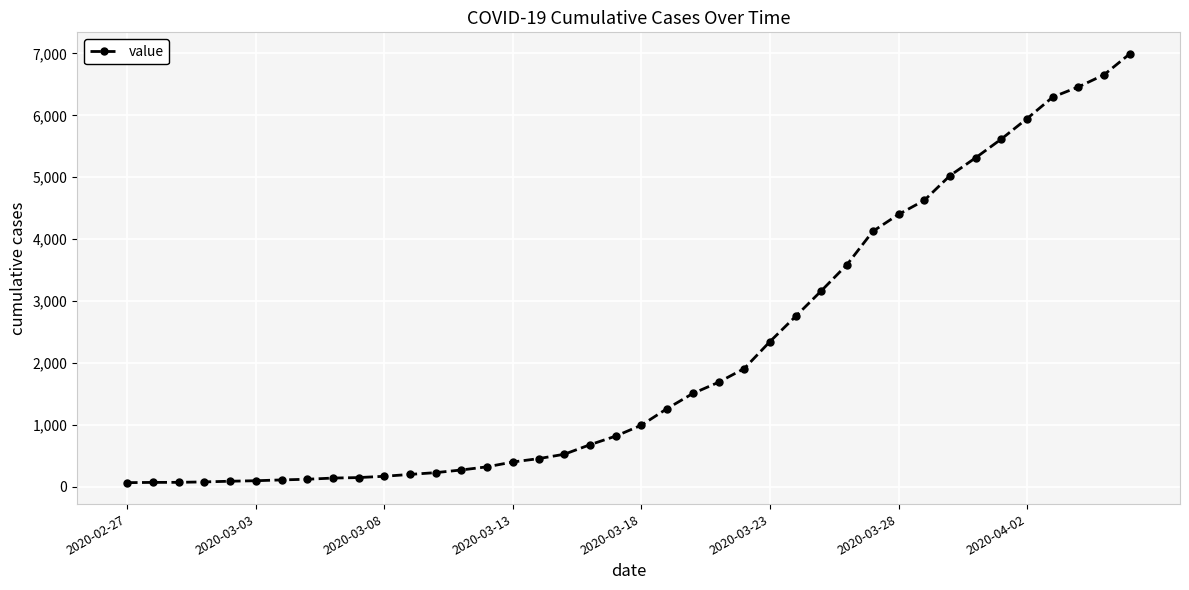

What is the greatest value displayed?

6995